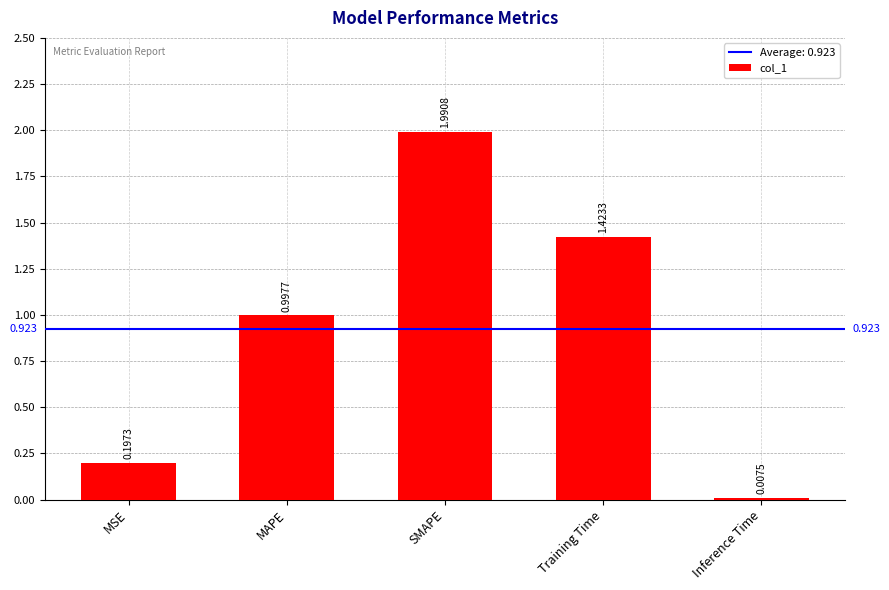

What is the sum of all values?

4.6